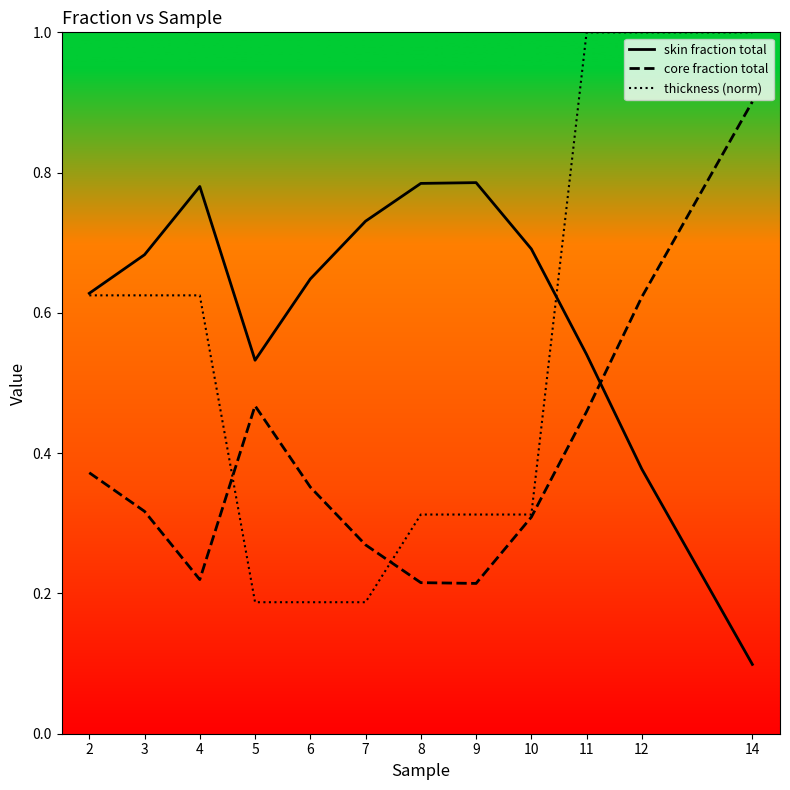

Is it true that thickness (norm) equals 0.1 at 5?

False